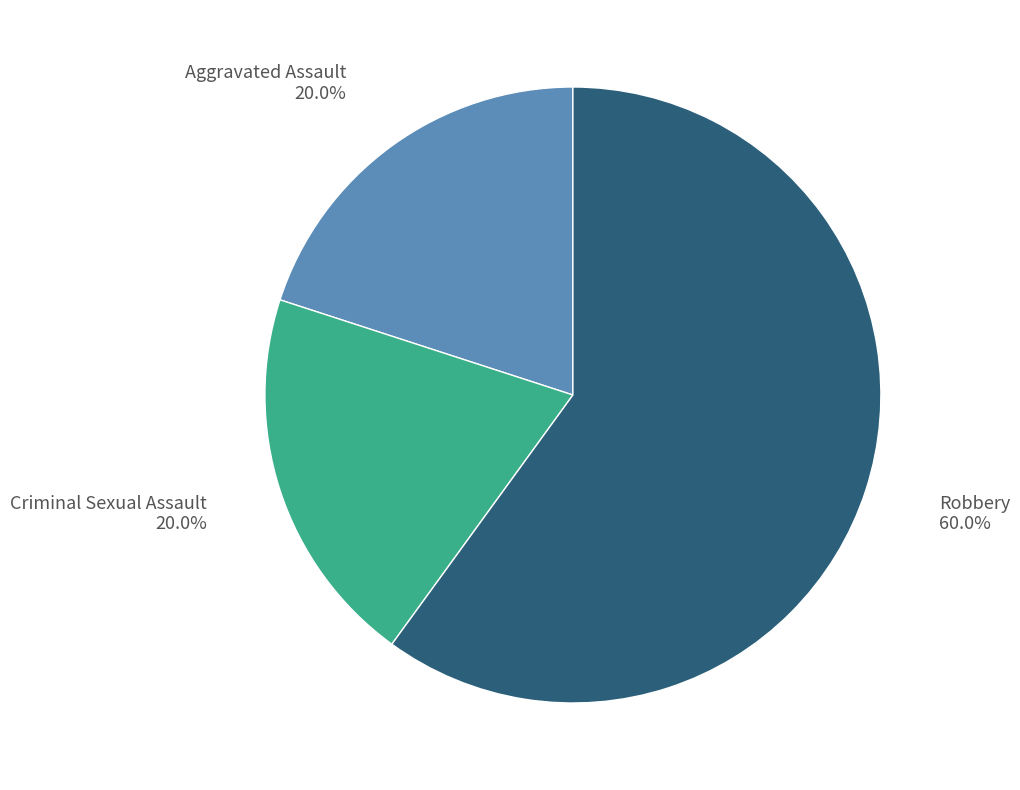

Is there any slice that represents more than half of the pie?

Yes